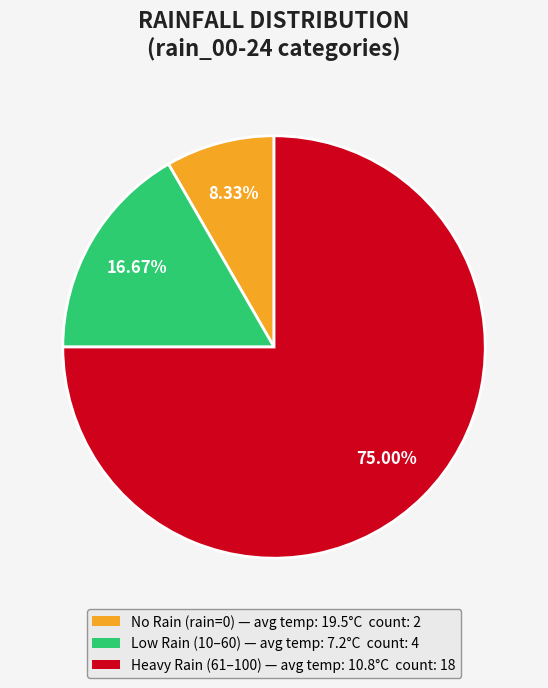

Does any single category account for the majority?

Yes